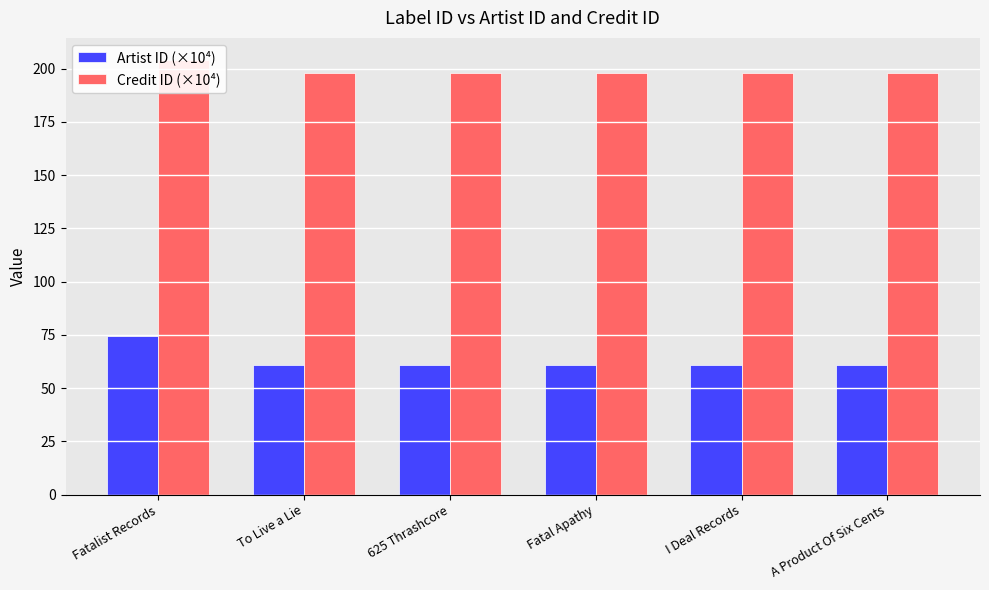

Which label corresponds to the smallest value in the chart?

To Live a Lie